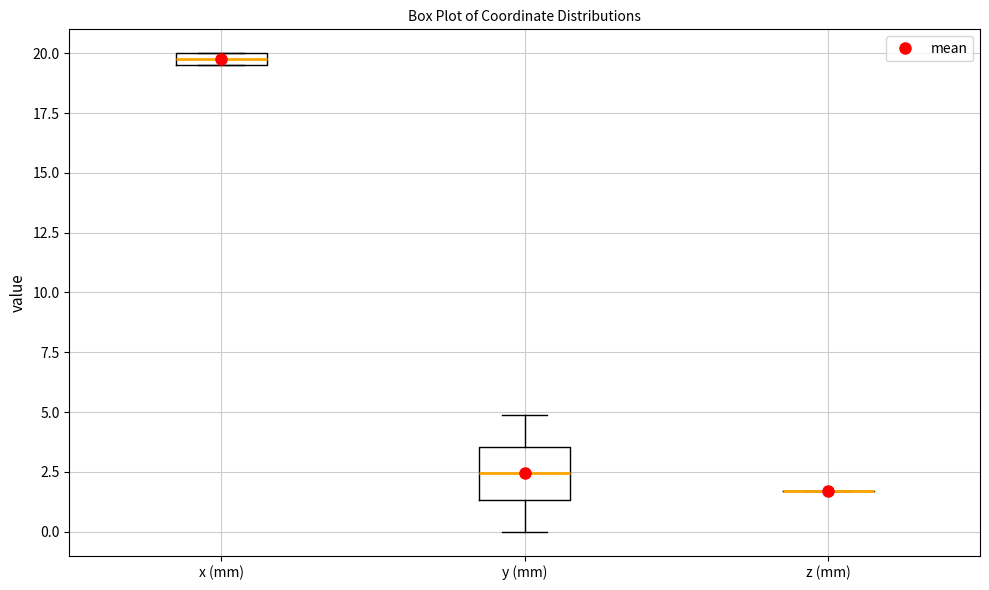

Which box is the tallest, from its lower edge to its upper edge?

y (mm)